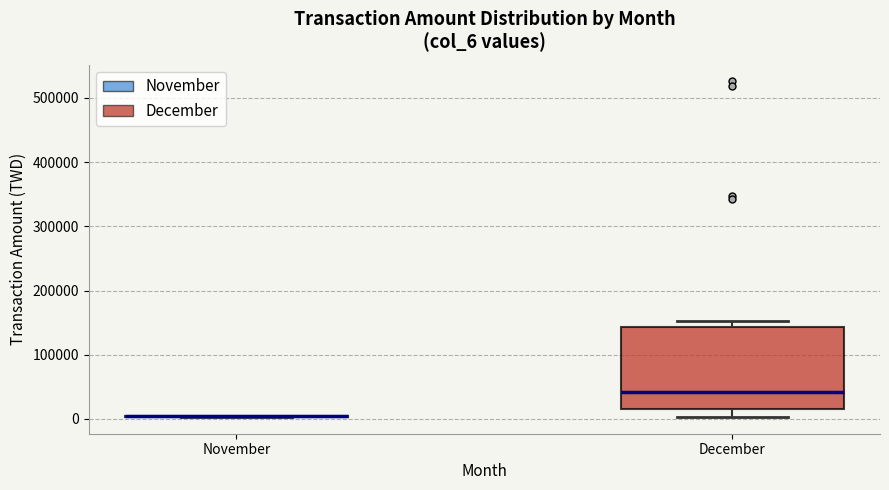

Where is the upper edge of the box for December on the y-axis? The values are not printed on the chart, so give them approximately, as read against the axis.

140000